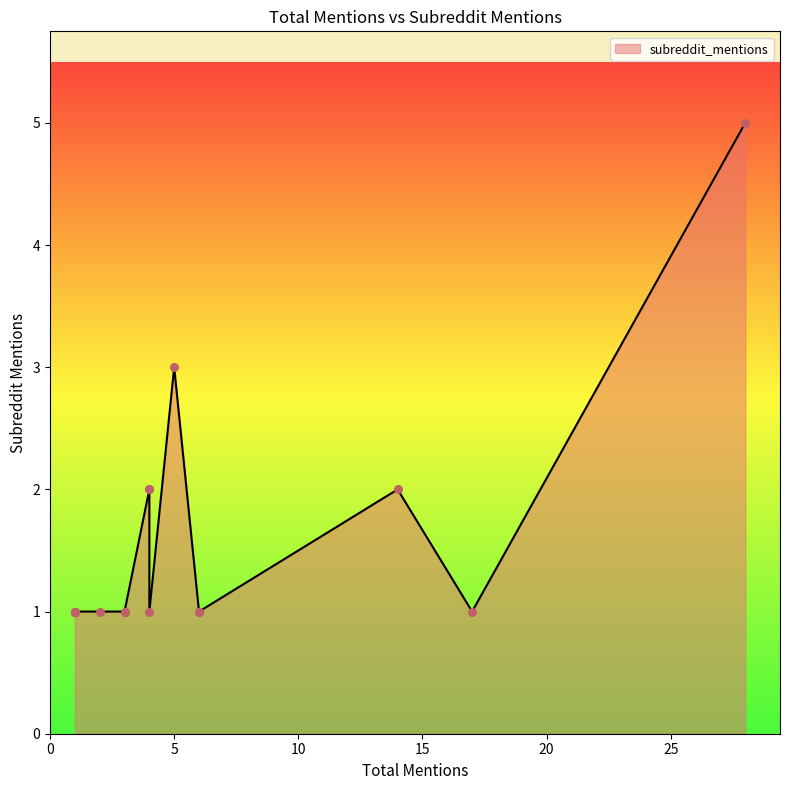

Between 2 and 3, which is larger?

2